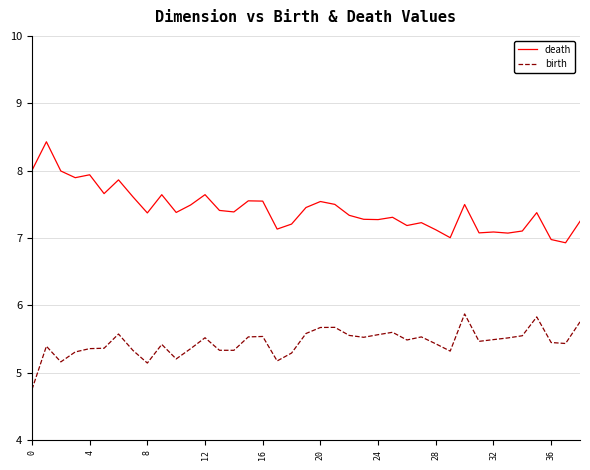

What is the highest value of the death series?

8.4